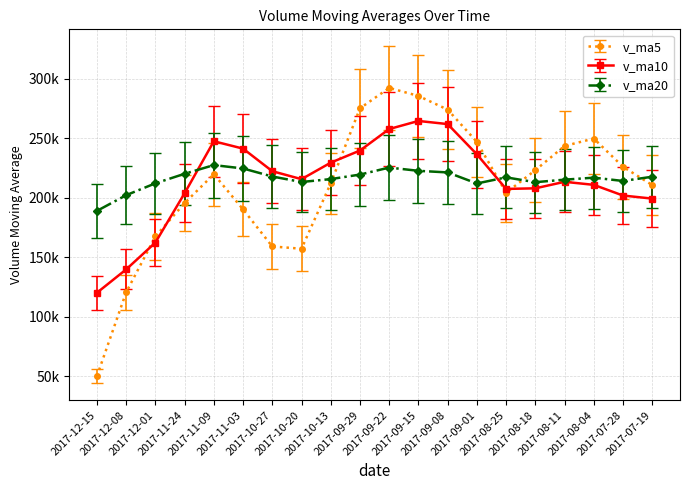

What is the label of the 19th point from the right?

2017-12-08